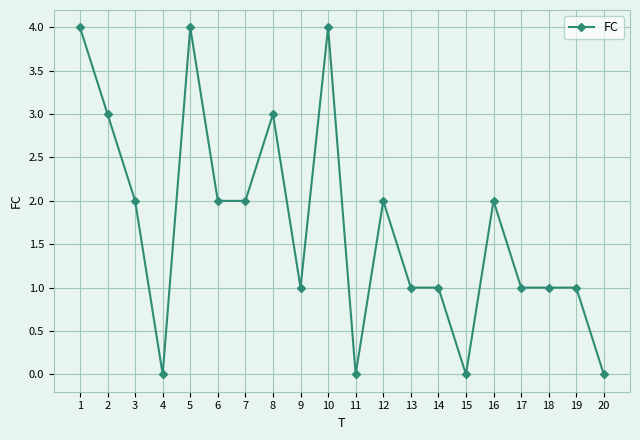

Where is the first local maximum?

5